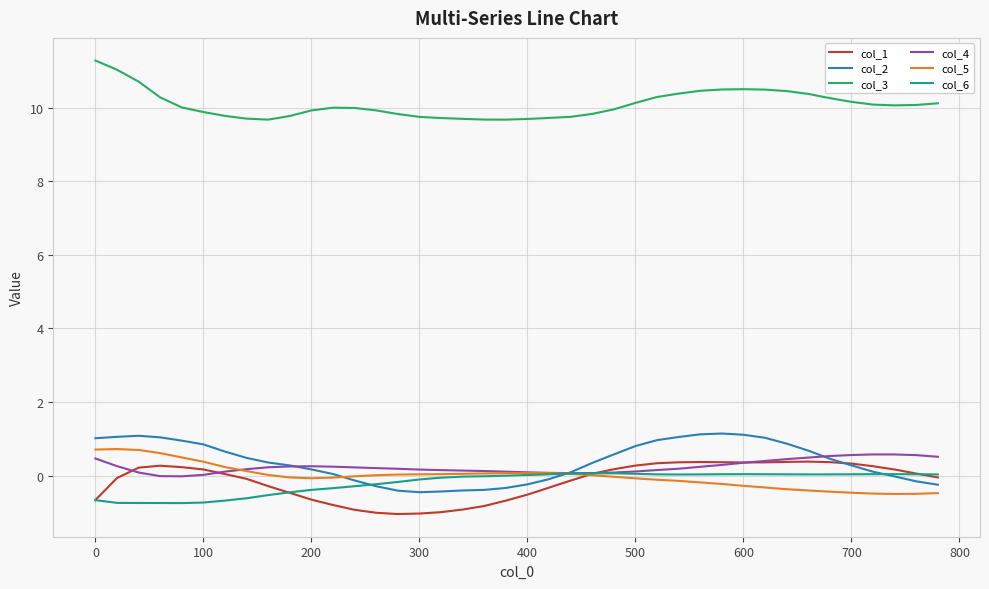

True or false: col_3 and col_5 intersect in this chart.

False